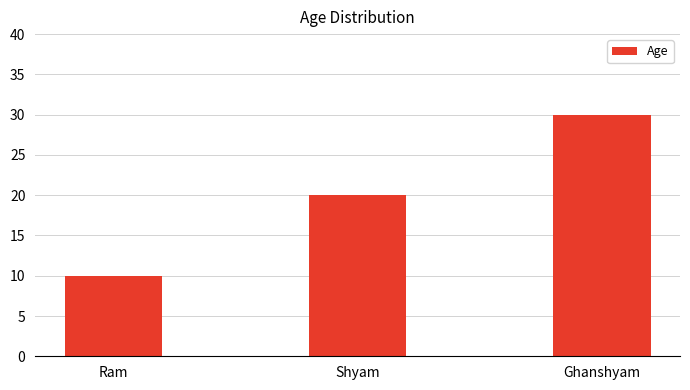

What is the value of the 3rd bar from the left?

30